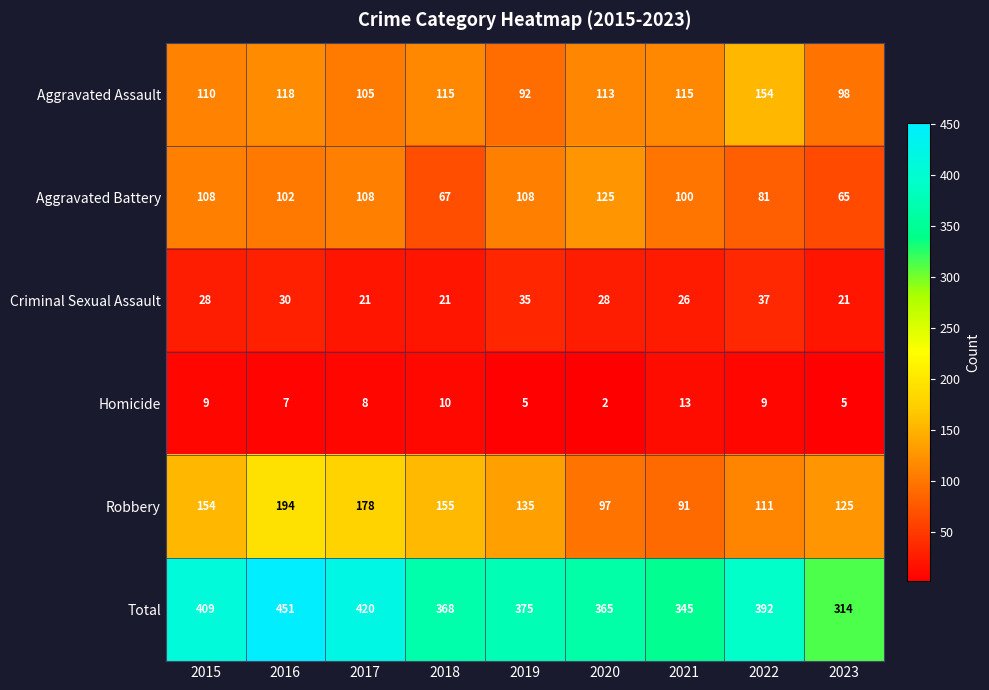

At which category is the sum across all series the highest?

2016